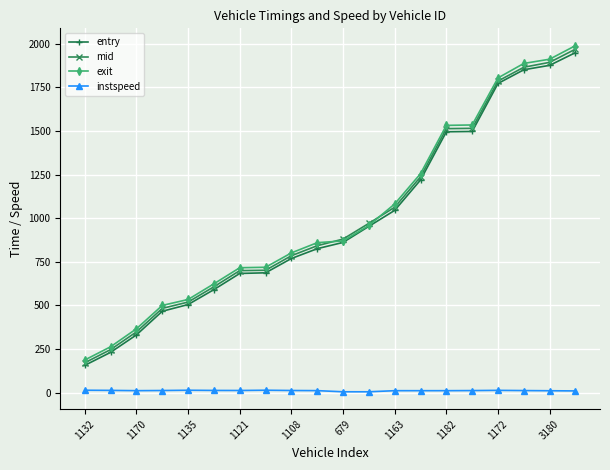

True or false: exit and instspeed intersect in this chart.

False